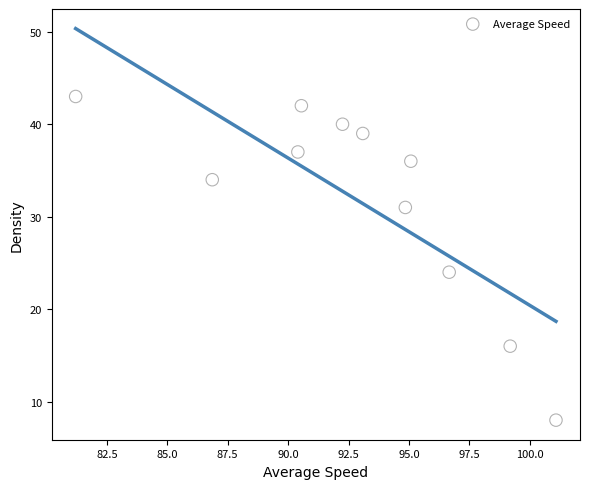

What Y value in the scatter plot is closest to 25?

24